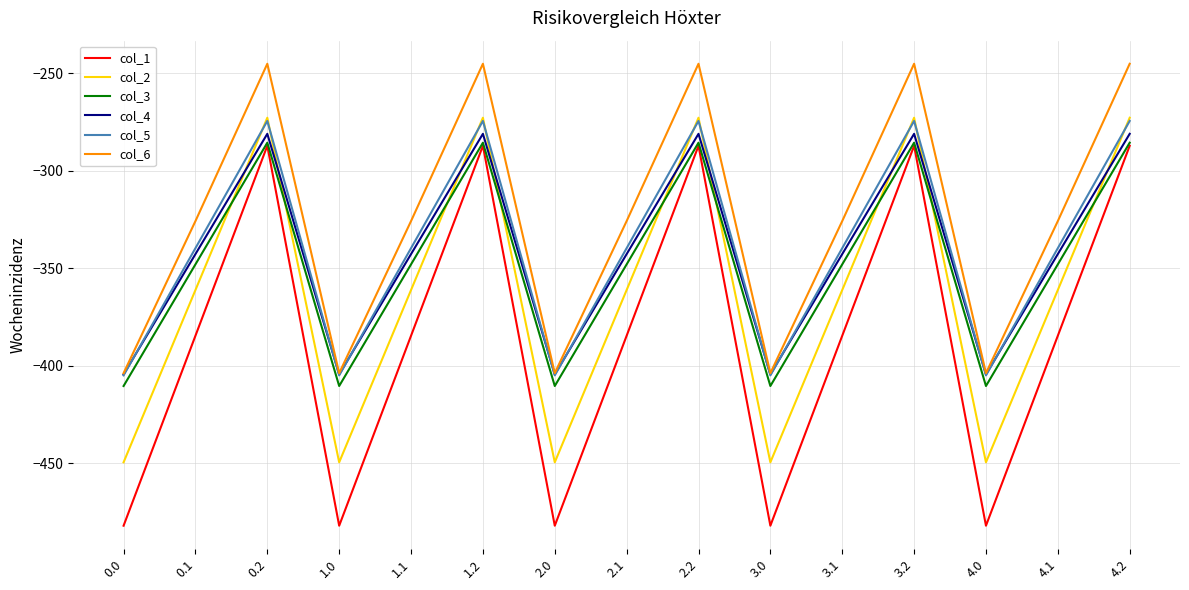

At which label does col_1 first exceed -384?

0.2